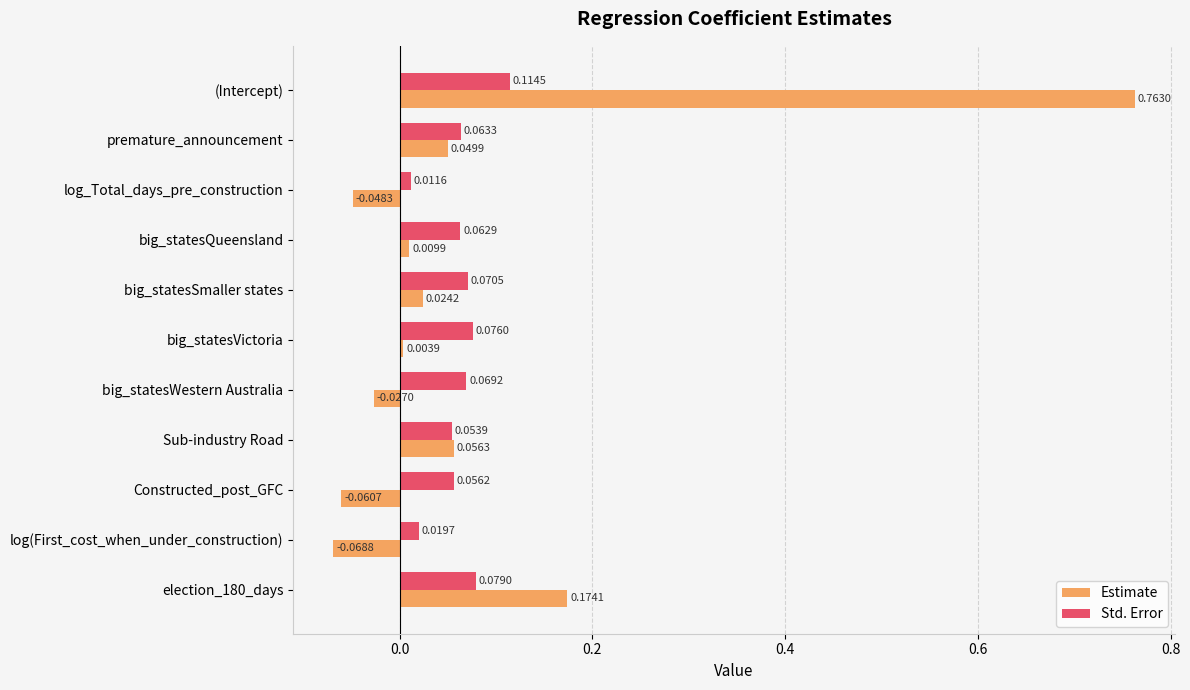

Which series has the widest spread of values?

Estimate